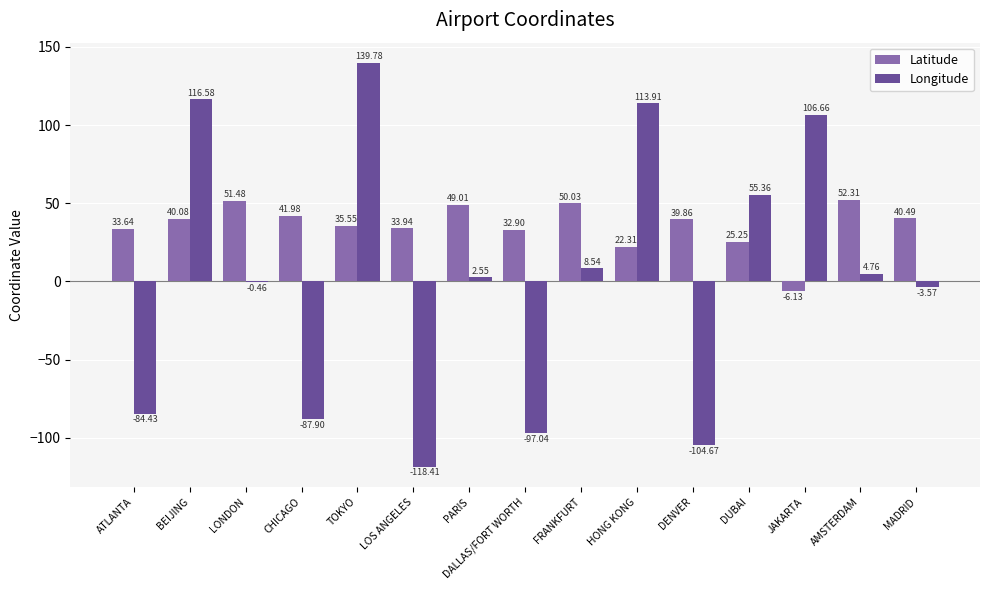

What is the sum of the Latitude values at DUBAI and ATLANTA?

58.9